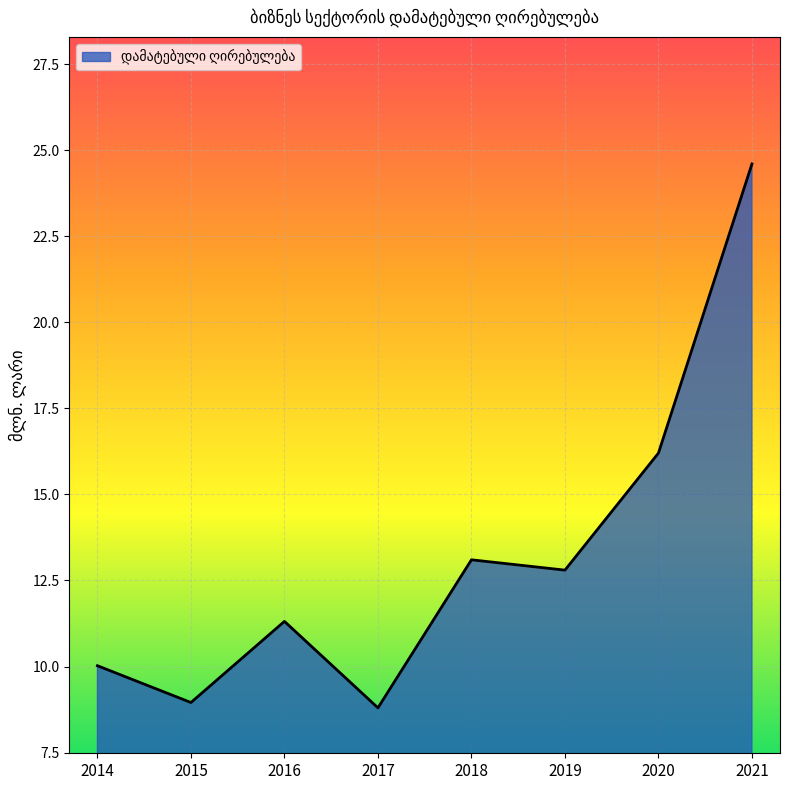

How many distinct data groups are displayed?

1